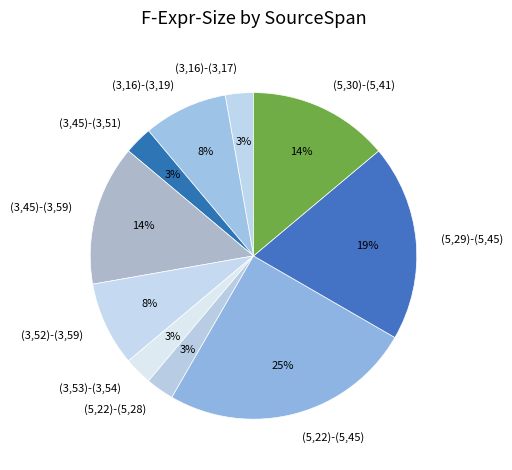

To the nearest percent, what portion does (3,45)-(3,51) represent?

3%